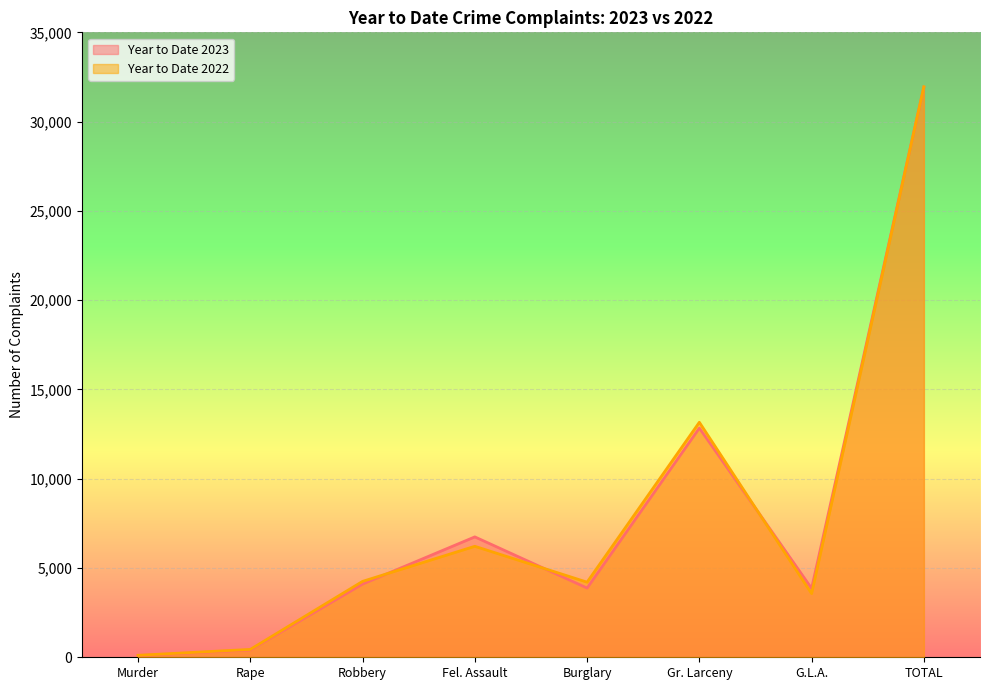

What is the difference between the maximum and minimum values in the Year to Date 2023 series?

31827